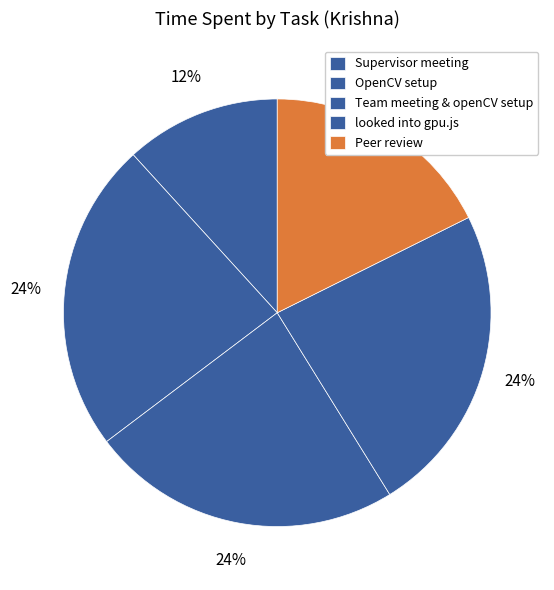

How many slices are in this pie chart?

5